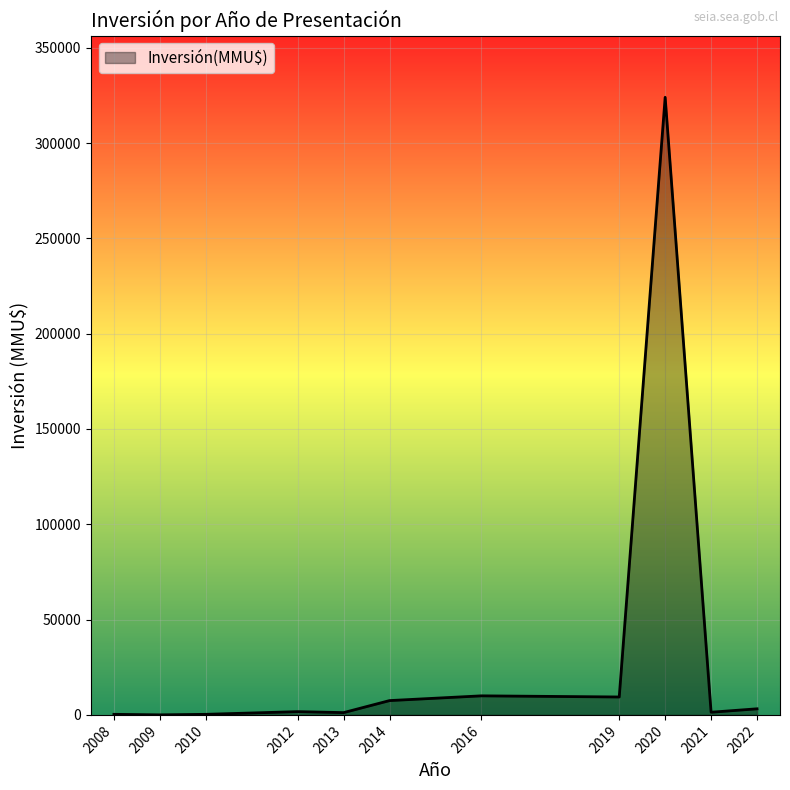

The value at 2014 is 7510. True or false?

True